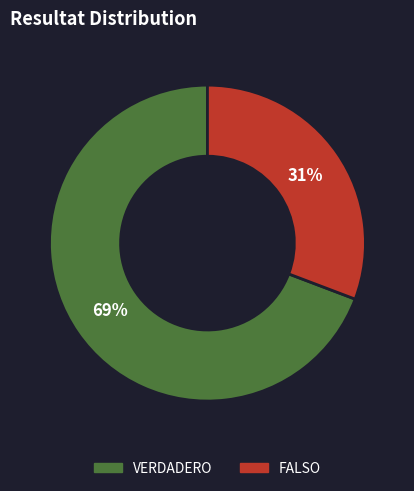

Do VERDADERO and FALSO together represent more than half of the pie?

Yes